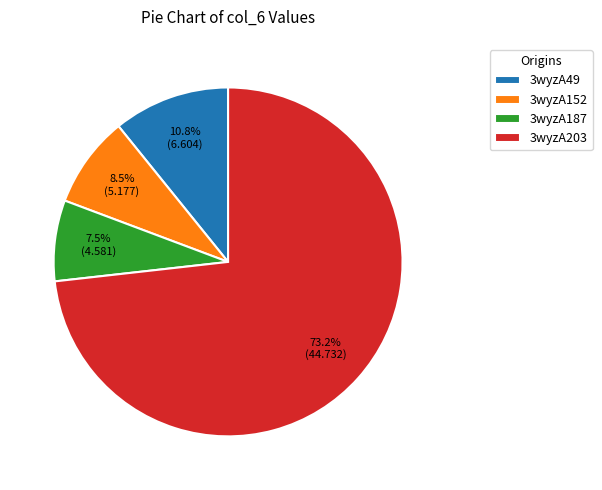

Is there any slice that represents more than half of the pie?

Yes